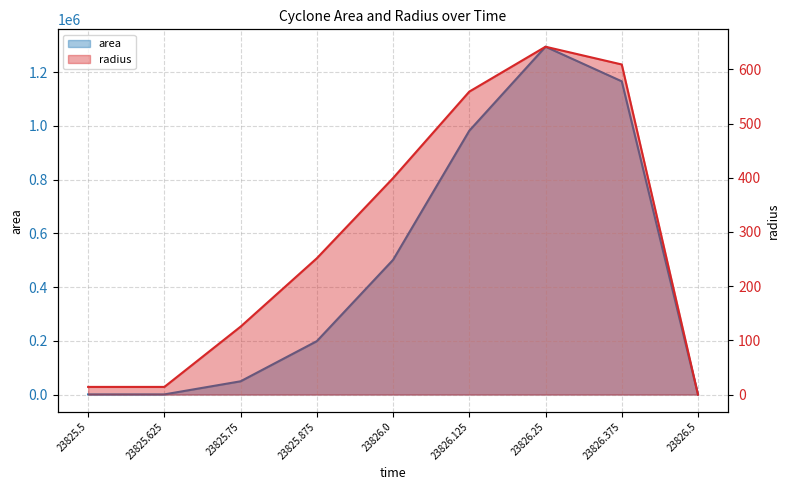

Count the number of data series in this chart.

2